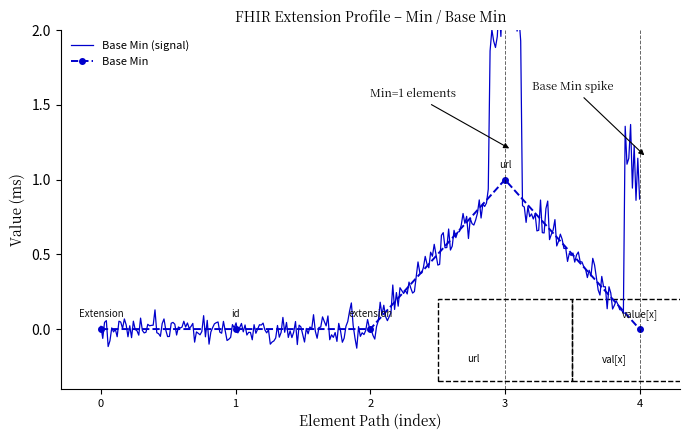

How many values are between 0 and 1?

5